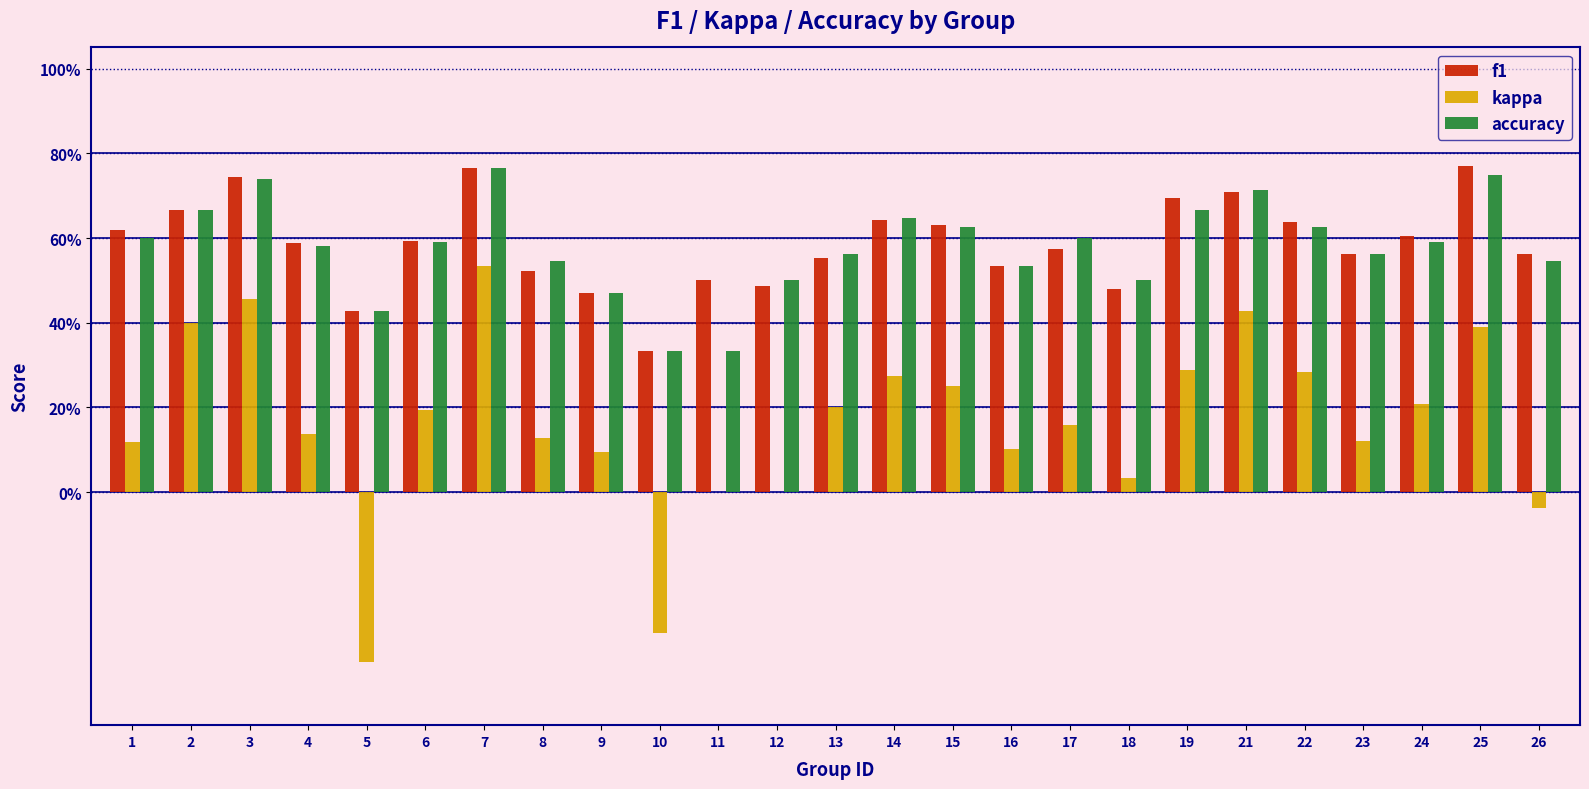

Are the bars grouped side by side (vs. stacked)?

Yes